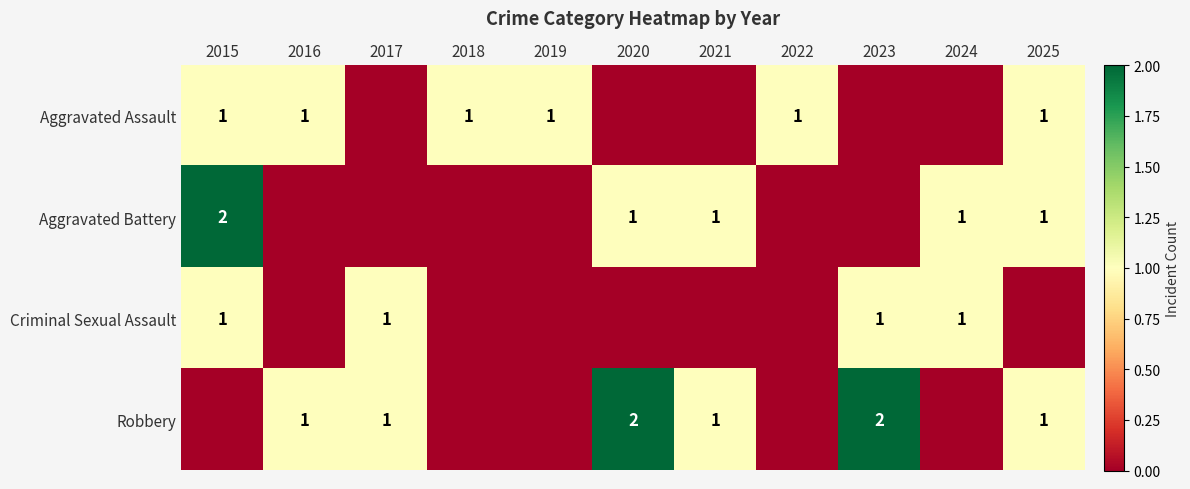

The Aggravated Assault series shows 2 at 2016. True or false?

False